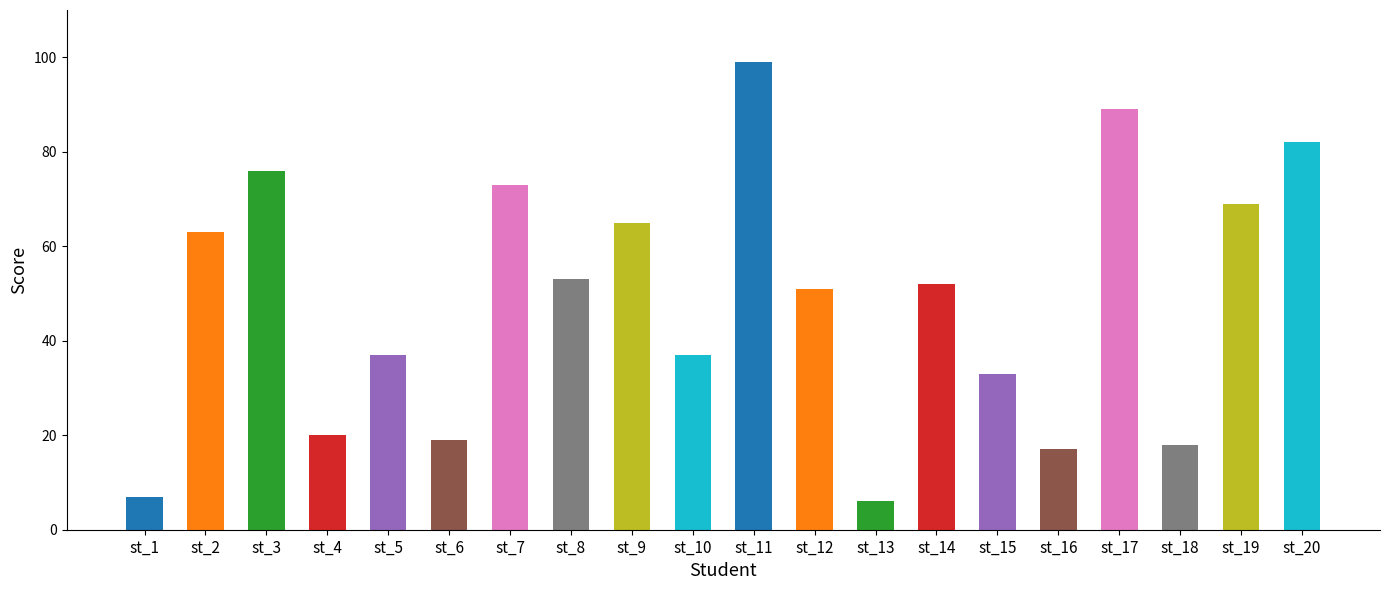

What is the difference between the maximum and minimum values?

93